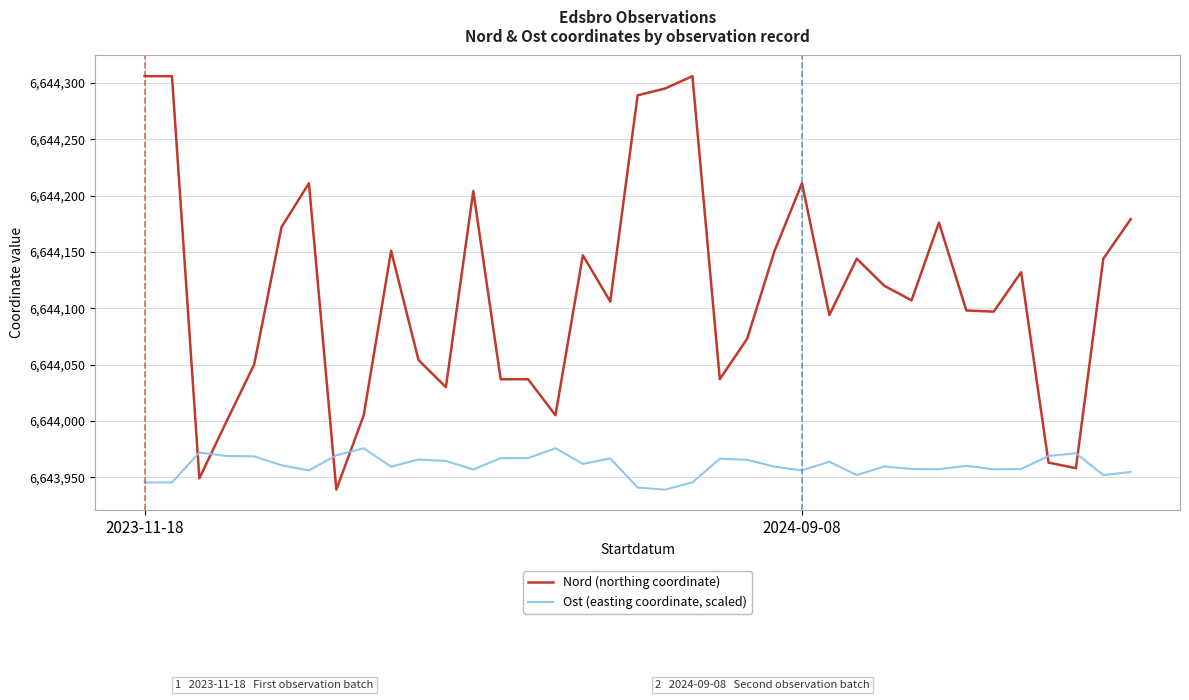

Which series has the largest total across all categories?

Nord (northing coordinate)